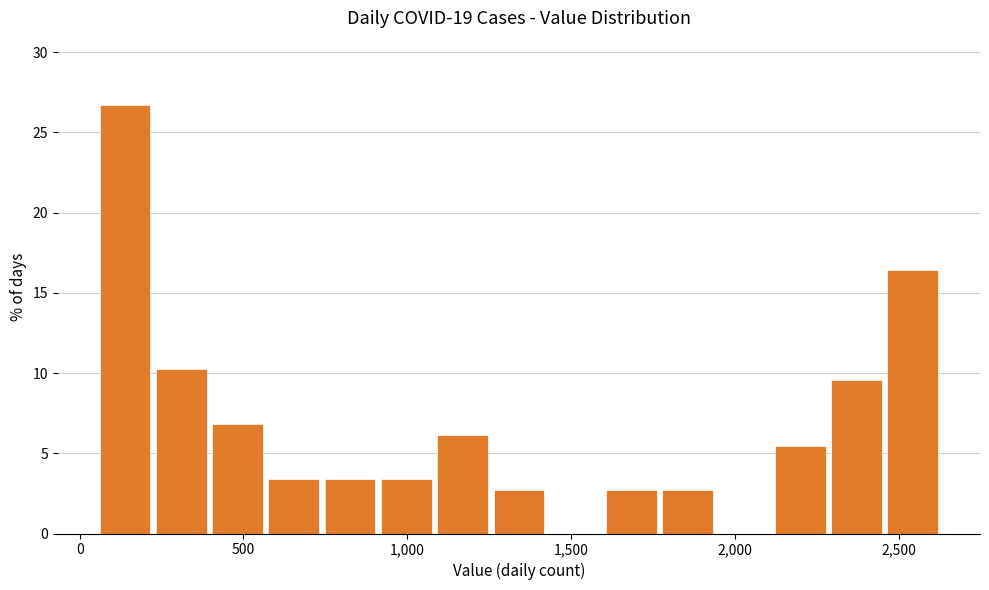

Read against the x-axis, roughly where is the centre of the tallest bar?

150